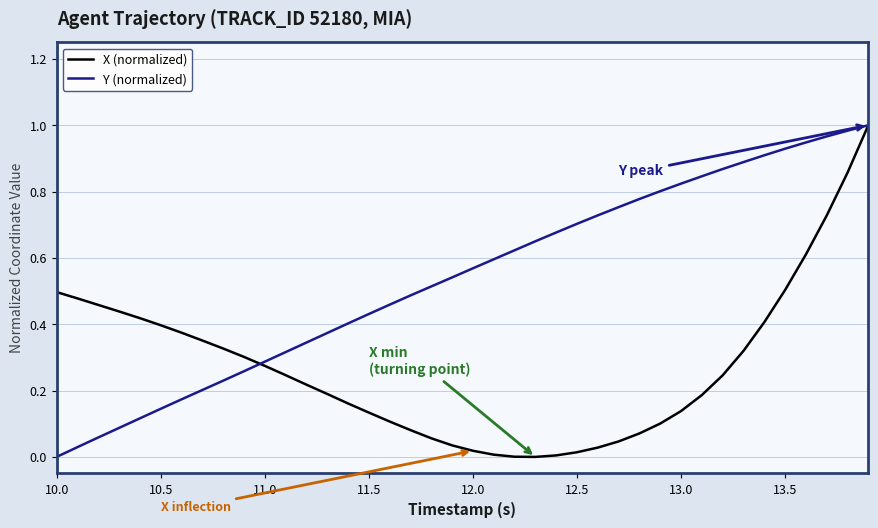

Rank the series by their average value, from lowest to highest.

X (normalized), Y (normalized)